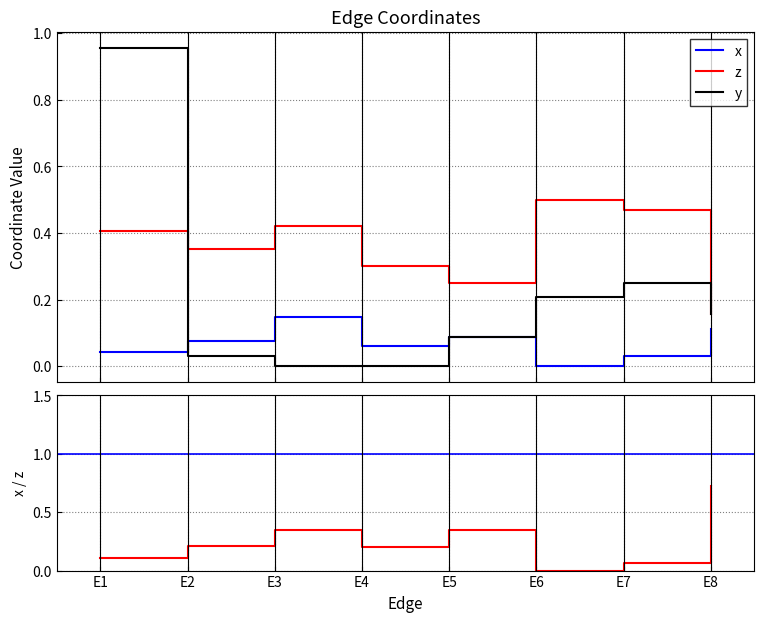

At which category does the chart reach its peak across all series?

E1